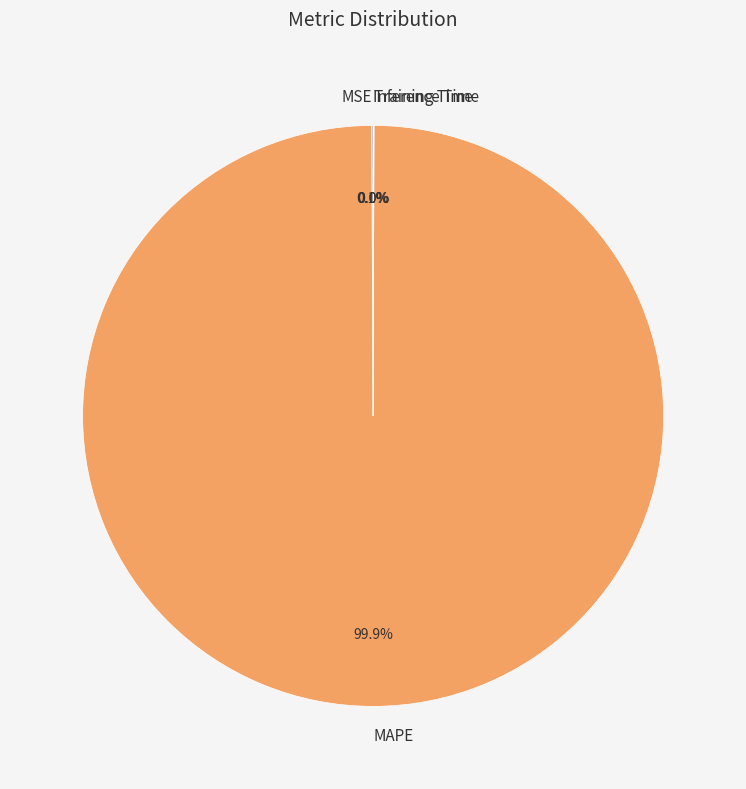

Which slice is the largest?

MAPE